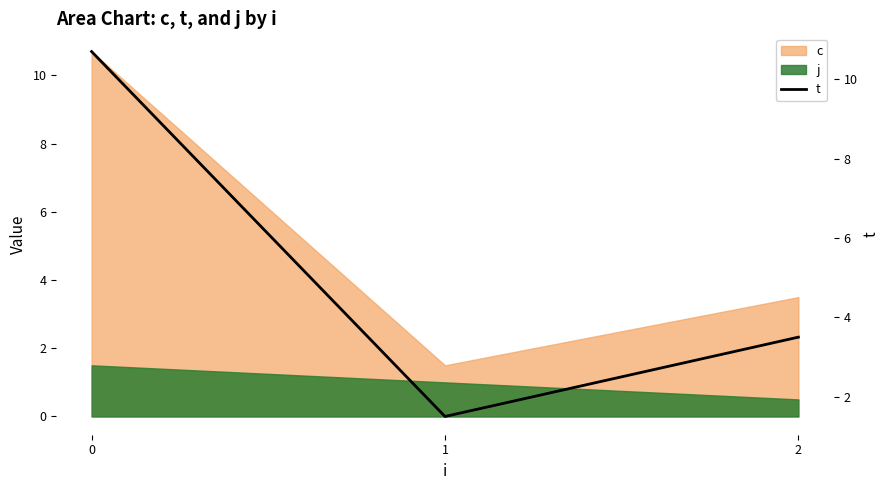

What is the change in value from 0 to 2?

-7.2